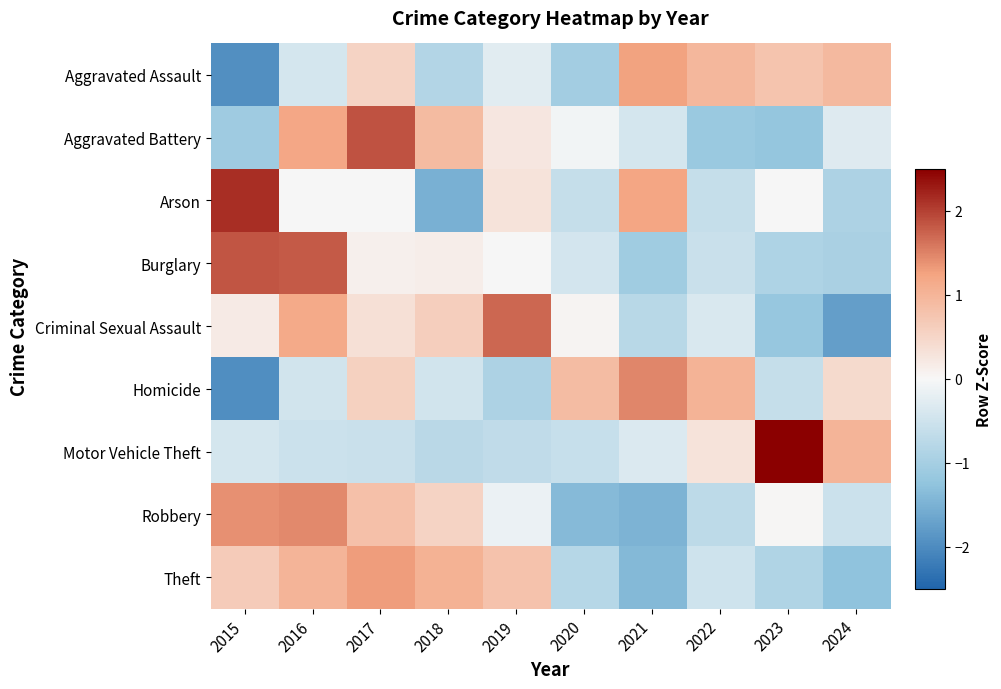

Reading right to left, transcribe all the data shown in this chart.

Aggravated Assault: 2024=0.9	2023=0.8	2022=1.0	2021=1.3	2020=-1.0	2019=-0.3	2018=-0.8	2017=0.5	2016=-0.4	2015=-1.9
Aggravated Battery: 2024=-0.3	2023=-1.2	2022=-1.1	2021=-0.4	2020=-0.1	2019=0.2	2018=0.9	2017=1.9	2016=1.2	2015=-1.1
Arson: 2024=-0.9	2023=0.0	2022=-0.6	2021=1.2	2020=-0.6	2019=0.3	2018=-1.5	2017=0.0	2016=0.0	2015=2.1
Burglary: 2024=-1.0	2023=-0.9	2022=-0.6	2021=-1.1	2020=-0.4	2019=-0.0	2018=0.1	2017=0.1	2016=1.8	2015=1.8
Criminal Sexual Assault: 2024=-1.7	2023=-1.2	2022=-0.4	2021=-0.8	2020=0.1	2019=1.7	2018=0.6	2017=0.3	2016=1.2	2015=0.2
Homicide: 2024=0.4	2023=-0.6	2022=1.0	2021=1.5	2020=0.9	2019=-0.9	2018=-0.5	2017=0.6	2016=-0.5	2015=-2.0
Motor Vehicle Theft: 2024=1.0	2023=2.6	2022=0.3	2021=-0.3	2020=-0.6	2019=-0.7	2018=-0.8	2017=-0.6	2016=-0.5	2015=-0.4
Robbery: 2024=-0.5	2023=0.0	2022=-0.7	2021=-1.5	2020=-1.4	2019=-0.1	2018=0.5	2017=0.8	2016=1.5	2015=1.4
Theft: 2024=-1.3	2023=-0.9	2022=-0.5	2021=-1.4	2020=-0.8	2019=0.8	2018=1.0	2017=1.3	2016=1.0	2015=0.7